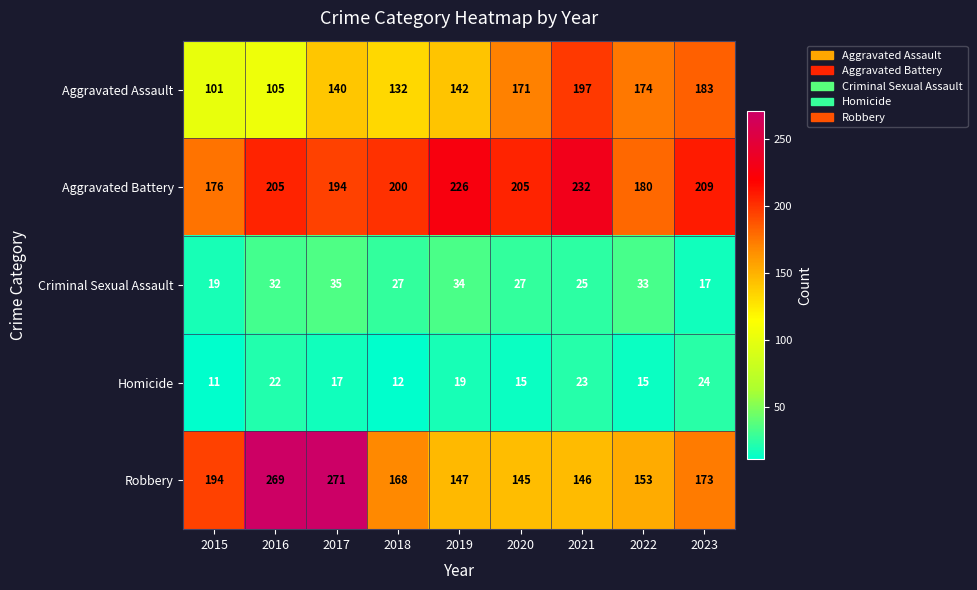

Is it true that Homicide equals 28 at 2017?

False